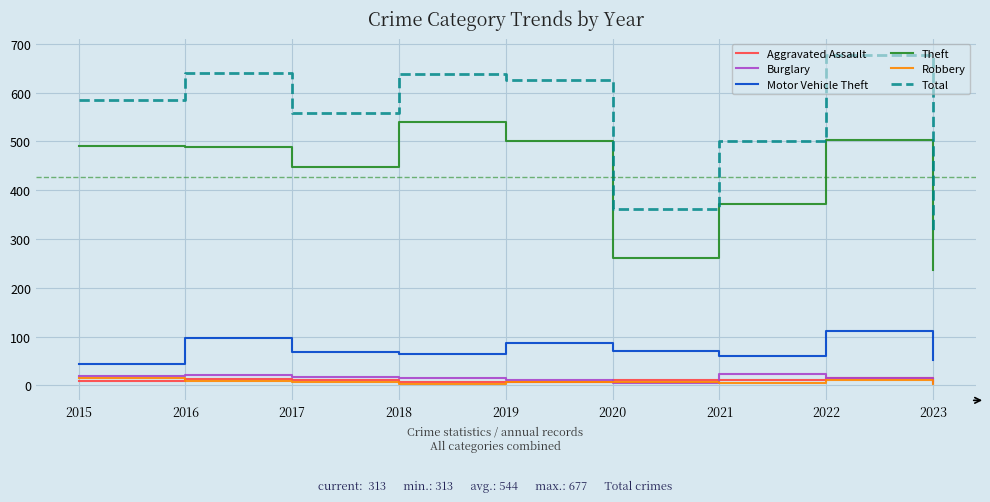

True or false: Theft and Robbery cross at least once.

False